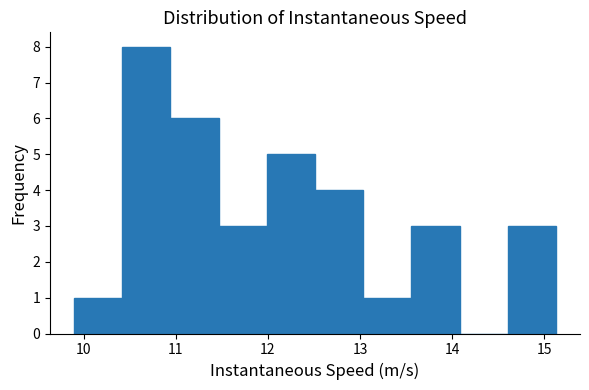

What is the height of the bar covering 13.6 to 14.1 on the x-axis? Neither the bar edges nor the heights are printed on the chart, so give them approximately, as read against the axes.

3